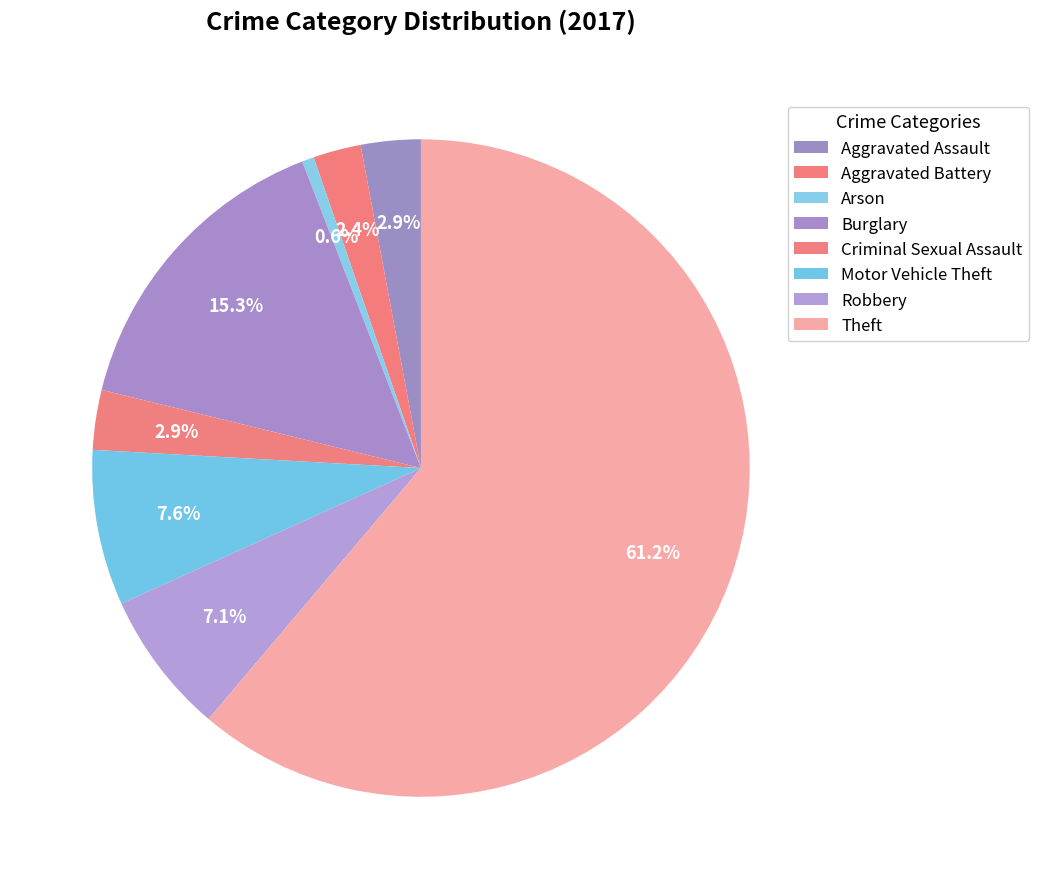

How many slices are in this pie chart?

8